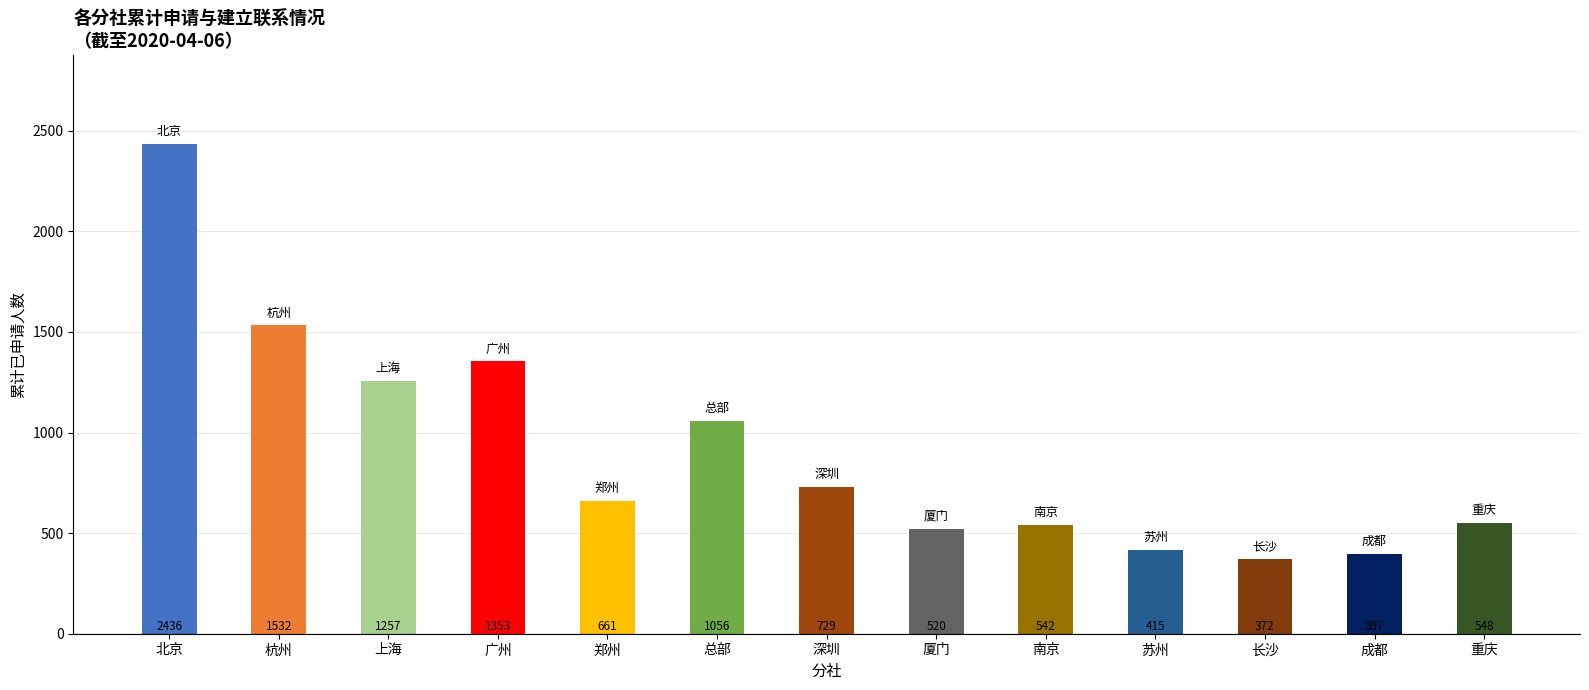

Which has a higher value, 上海 or 北京?

北京